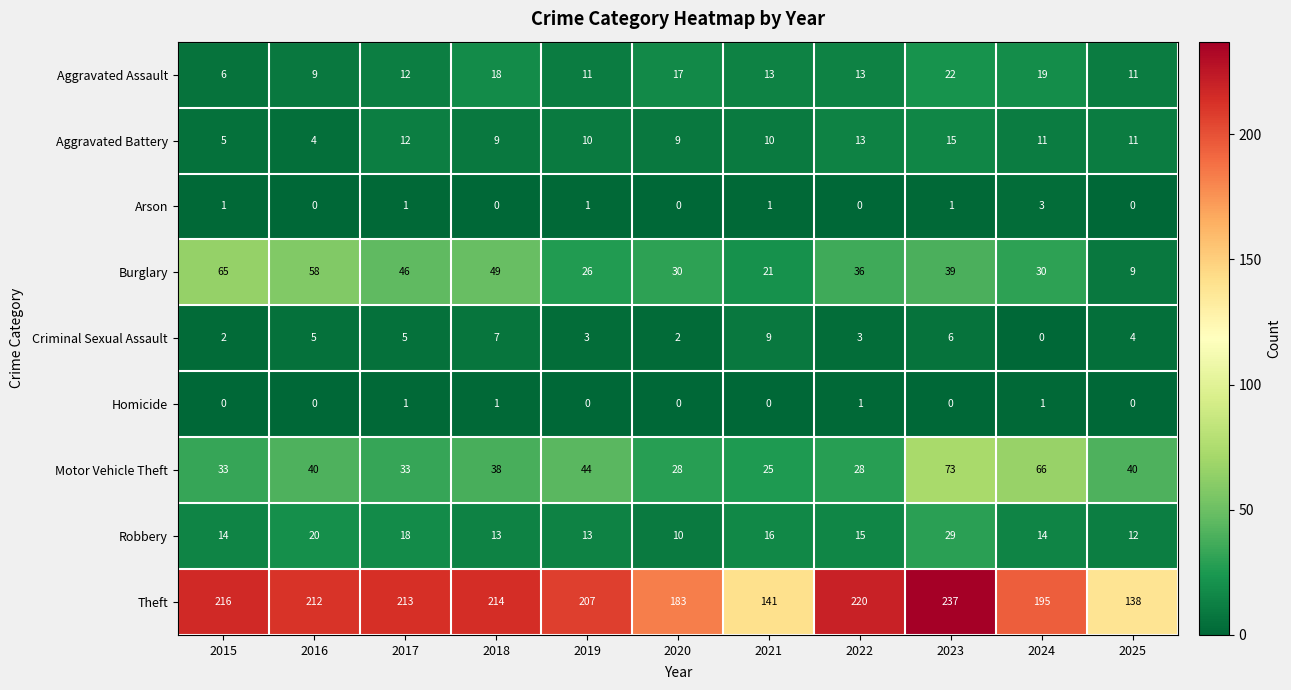

Which category has the highest value across all series?

2023